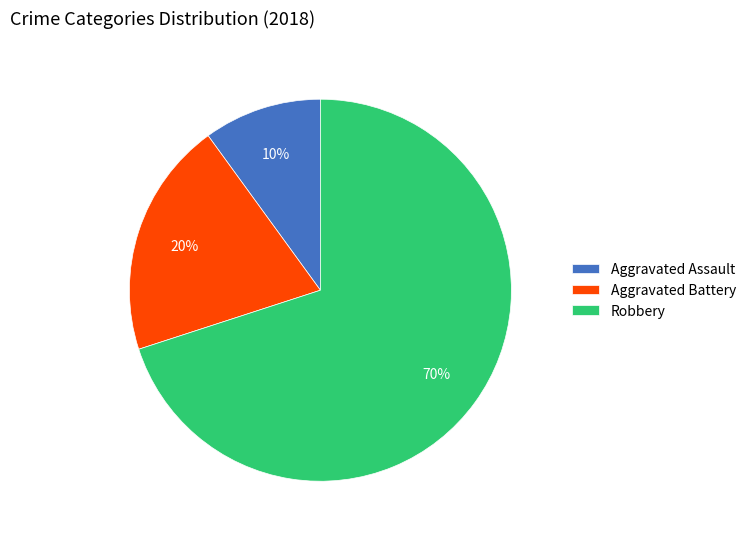

The Aggravated Assault slice represents 1% of the pie. True or false?

False